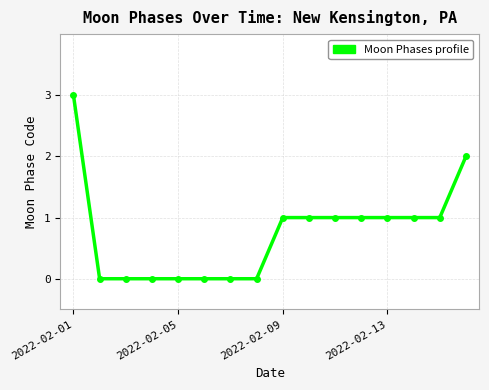

What is the value of the 13th point from the left?

1